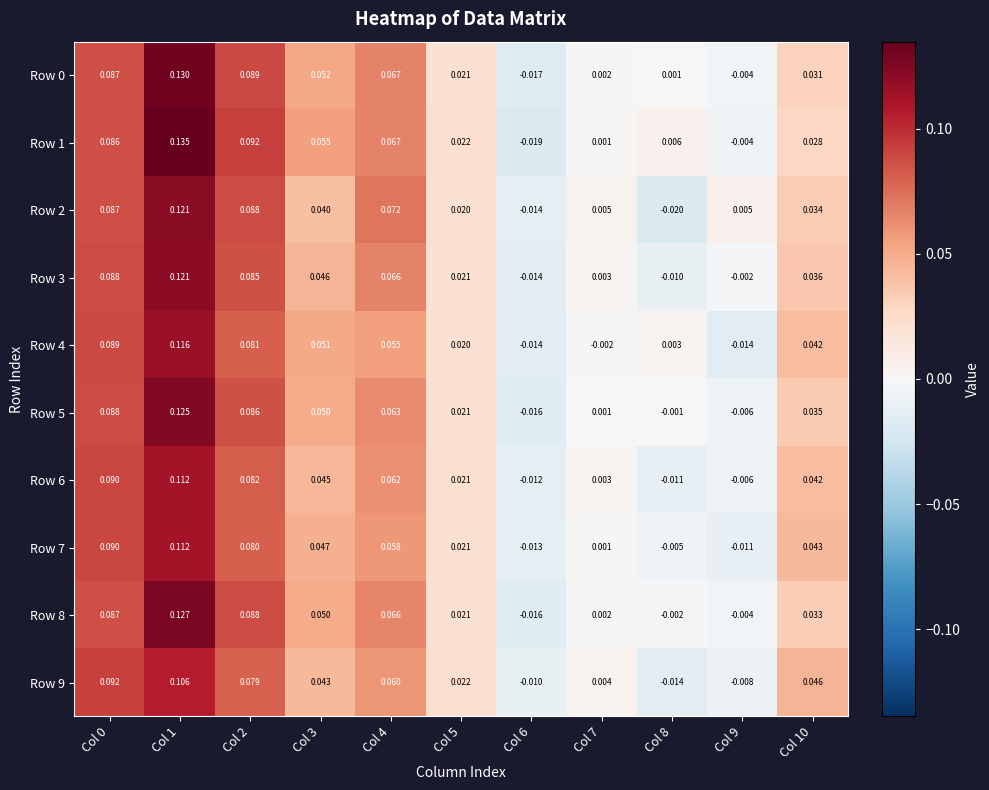

Reading left to right, extract all data points from this chart.

Row 0: Col 0=0.1	Col 1=0.1	Col 2=0.1	Col 3=0.1	Col 4=0.1	Col 5=0.0	Col 6=-0.0	Col 7=0.0	Col 8=0.0	Col 9=-0.0	Col 10=0.0
Row 1: Col 0=0.1	Col 1=0.1	Col 2=0.1	Col 3=0.1	Col 4=0.1	Col 5=0.0	Col 6=-0.0	Col 7=0.0	Col 8=0.0	Col 9=-0.0	Col 10=0.0
Row 2: Col 0=0.1	Col 1=0.1	Col 2=0.1	Col 3=0.0	Col 4=0.1	Col 5=0.0	Col 6=-0.0	Col 7=0.0	Col 8=-0.0	Col 9=0.0	Col 10=0.0
Row 3: Col 0=0.1	Col 1=0.1	Col 2=0.1	Col 3=0.0	Col 4=0.1	Col 5=0.0	Col 6=-0.0	Col 7=0.0	Col 8=-0.0	Col 9=-0.0	Col 10=0.0
Row 4: Col 0=0.1	Col 1=0.1	Col 2=0.1	Col 3=0.1	Col 4=0.1	Col 5=0.0	Col 6=-0.0	Col 7=-0.0	Col 8=0.0	Col 9=-0.0	Col 10=0.0
Row 5: Col 0=0.1	Col 1=0.1	Col 2=0.1	Col 3=0.1	Col 4=0.1	Col 5=0.0	Col 6=-0.0	Col 7=0.0	Col 8=-0.0	Col 9=-0.0	Col 10=0.0
Row 6: Col 0=0.1	Col 1=0.1	Col 2=0.1	Col 3=0.0	Col 4=0.1	Col 5=0.0	Col 6=-0.0	Col 7=0.0	Col 8=-0.0	Col 9=-0.0	Col 10=0.0
Row 7: Col 0=0.1	Col 1=0.1	Col 2=0.1	Col 3=0.0	Col 4=0.1	Col 5=0.0	Col 6=-0.0	Col 7=0.0	Col 8=-0.0	Col 9=-0.0	Col 10=0.0
Row 8: Col 0=0.1	Col 1=0.1	Col 2=0.1	Col 3=0.1	Col 4=0.1	Col 5=0.0	Col 6=-0.0	Col 7=0.0	Col 8=-0.0	Col 9=-0.0	Col 10=0.0
Row 9: Col 0=0.1	Col 1=0.1	Col 2=0.1	Col 3=0.0	Col 4=0.1	Col 5=0.0	Col 6=-0.0	Col 7=0.0	Col 8=-0.0	Col 9=-0.0	Col 10=0.0